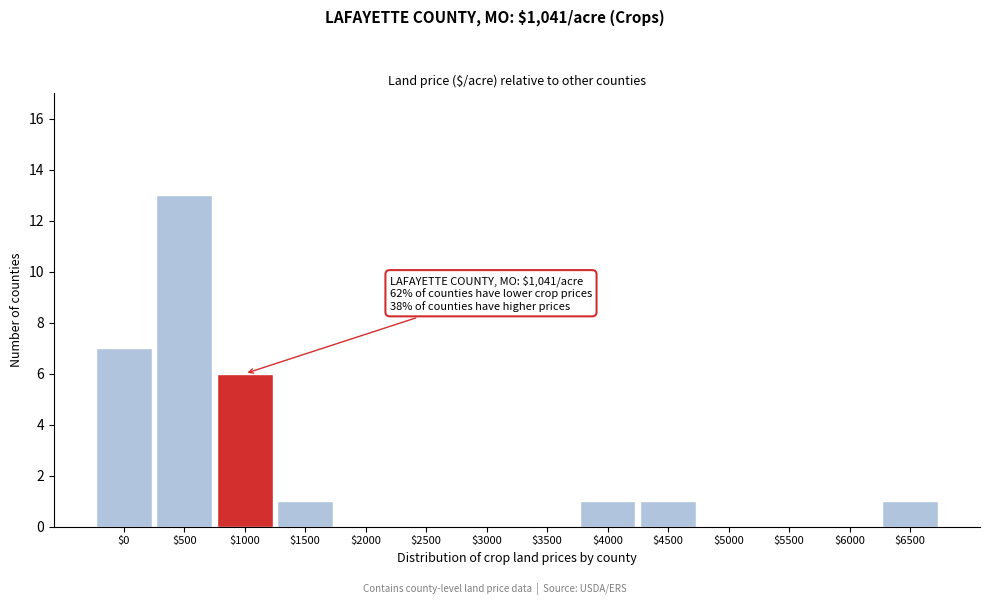

Is it true that the value at $0 is 7?

True